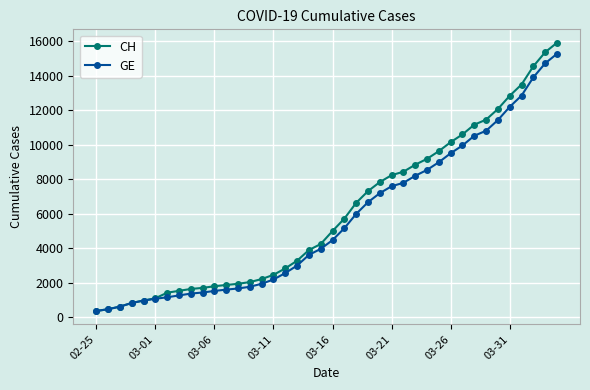

Which series has the widest spread of values?

CH